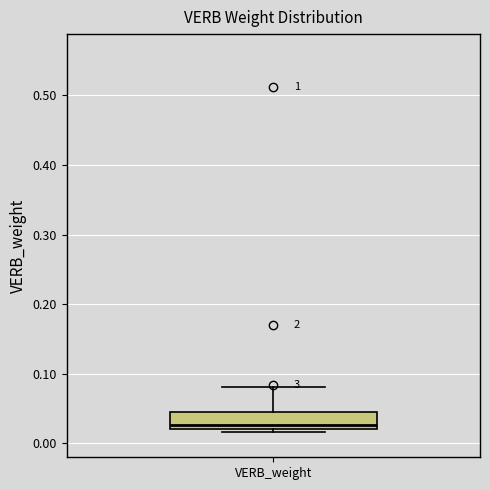

Where is the lower edge of the box for VERB_weight on the y-axis? The values are not printed on the chart, so give them approximately, as read against the axis.

0.02